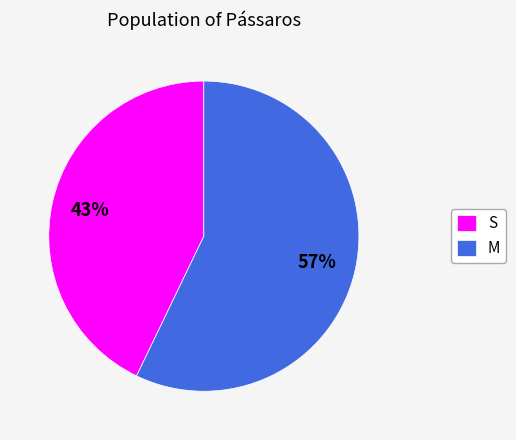

To the nearest percent, what is the average slice percentage?

50%